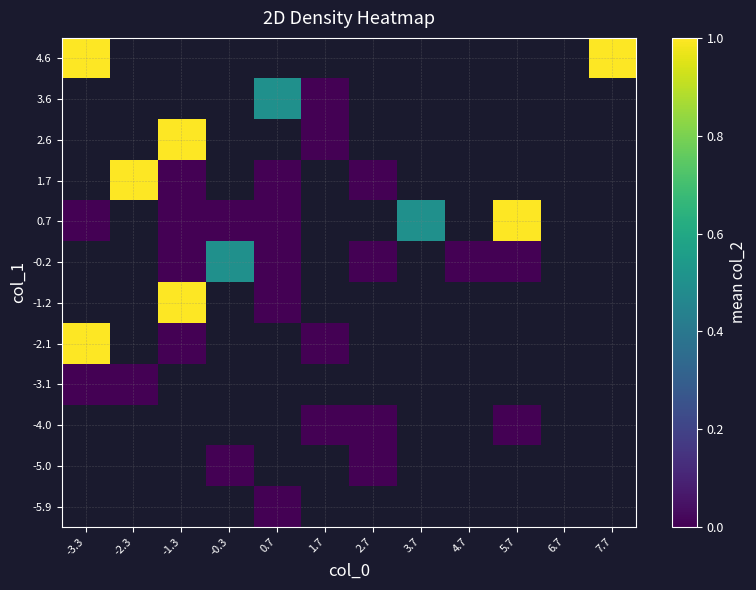

Which has a higher value, 2.7 or 0.7?

0.7